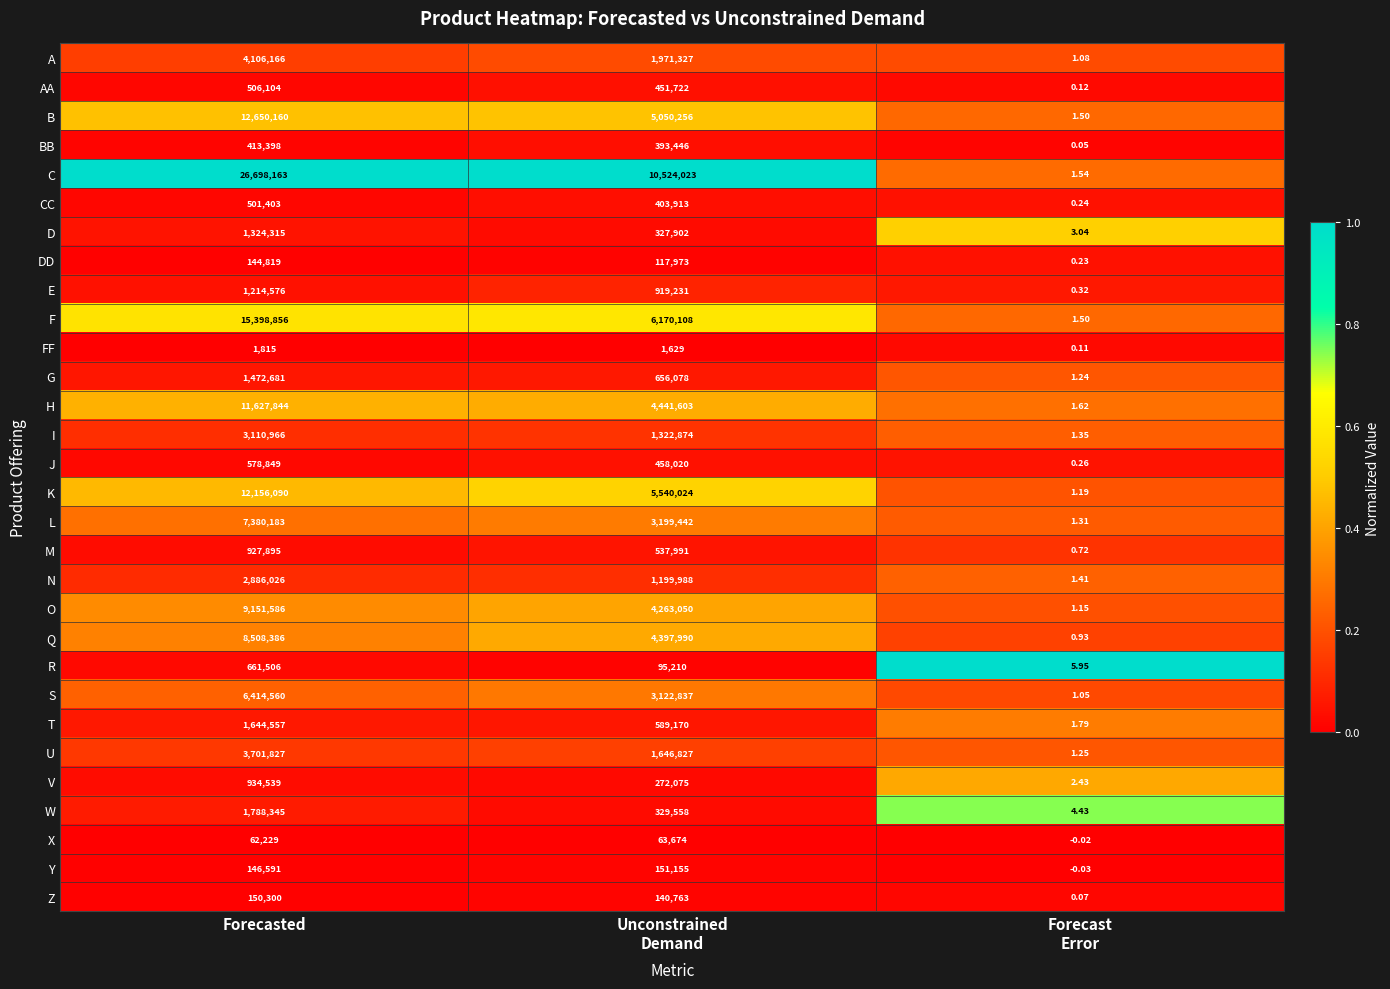

Which series has the largest range (max minus min)?

C